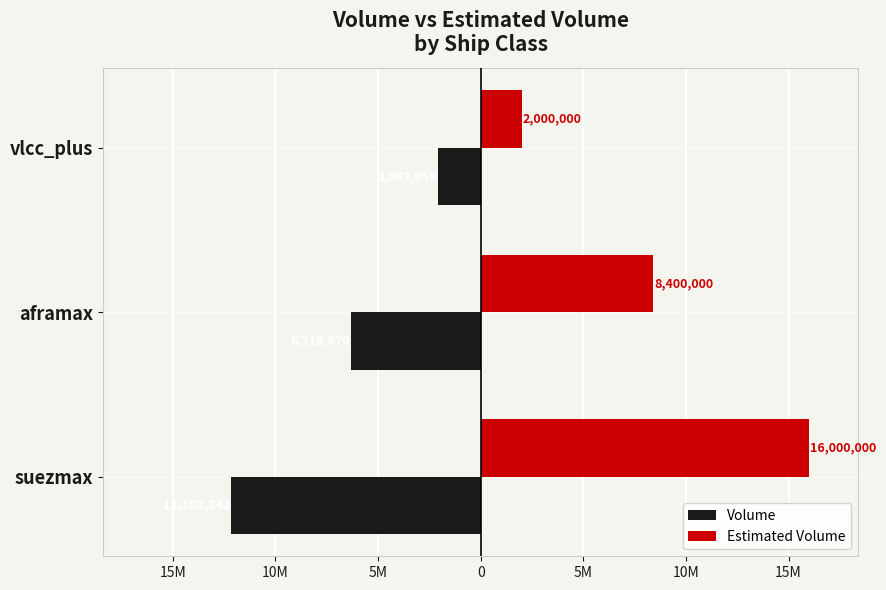

What are all the series names shown in the legend?

Volume, Estimated Volume